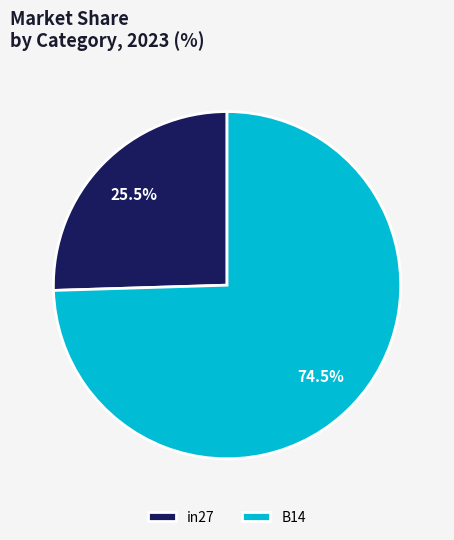

Which slice is the smallest?

in27